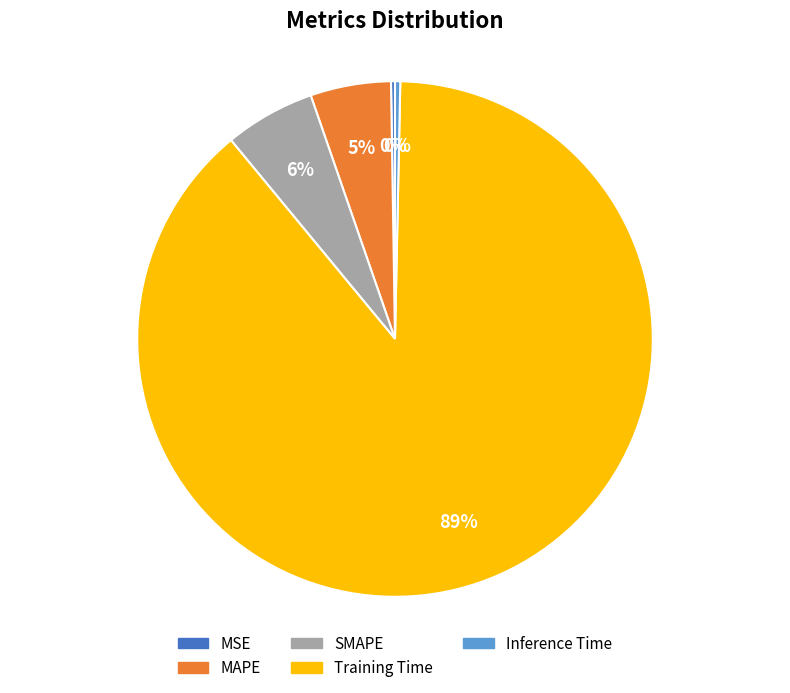

Is it true that SMAPE is 6% of the pie?

True